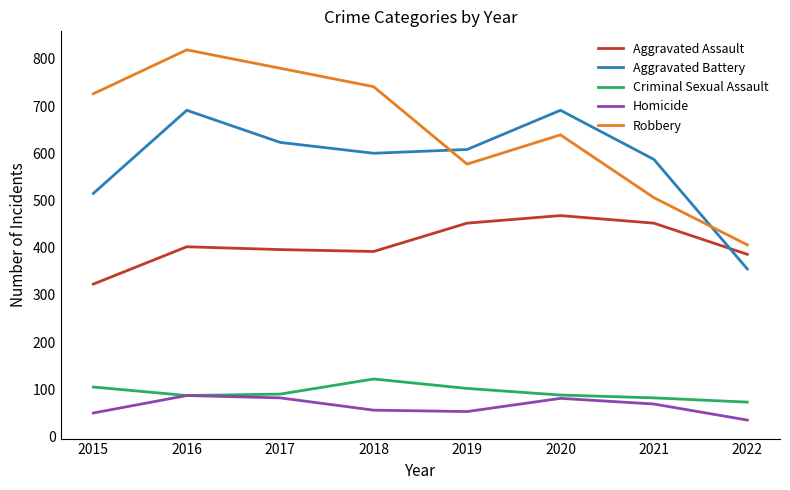

How many lines are shown in the chart?

5